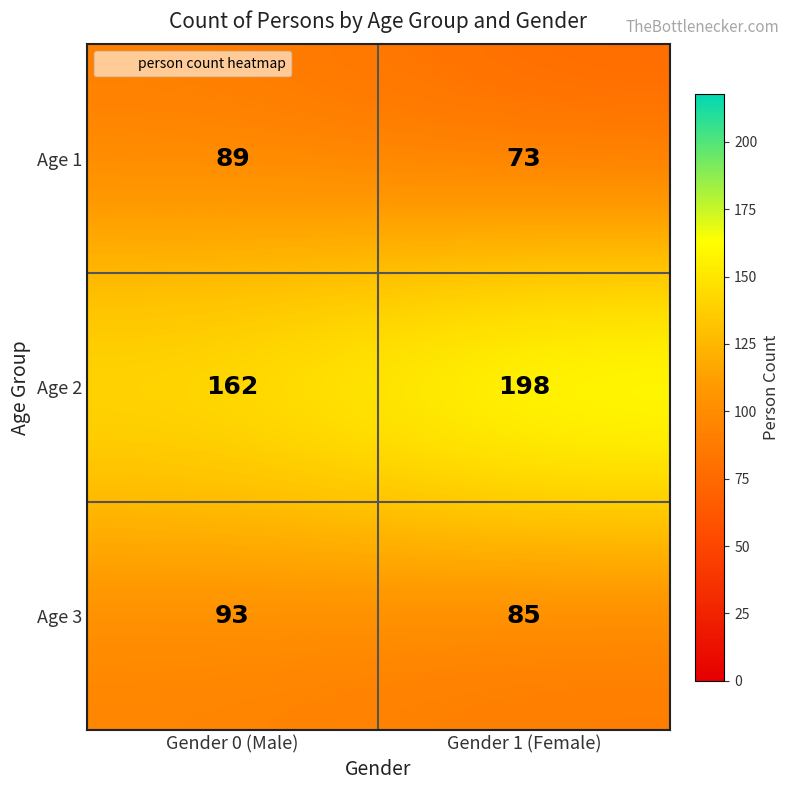

Rank the series at Gender 1 (Female) from lowest to highest value.

Age 1, Age 3, Age 2